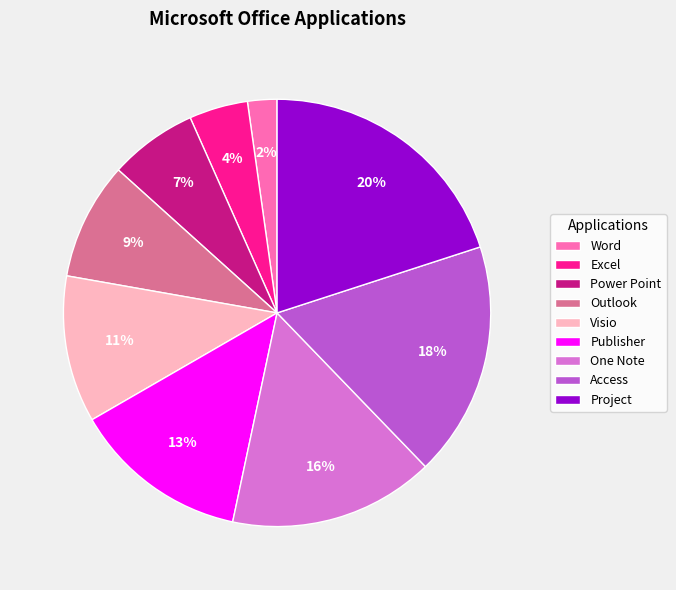

What is the largest slice in the pie chart?

Project